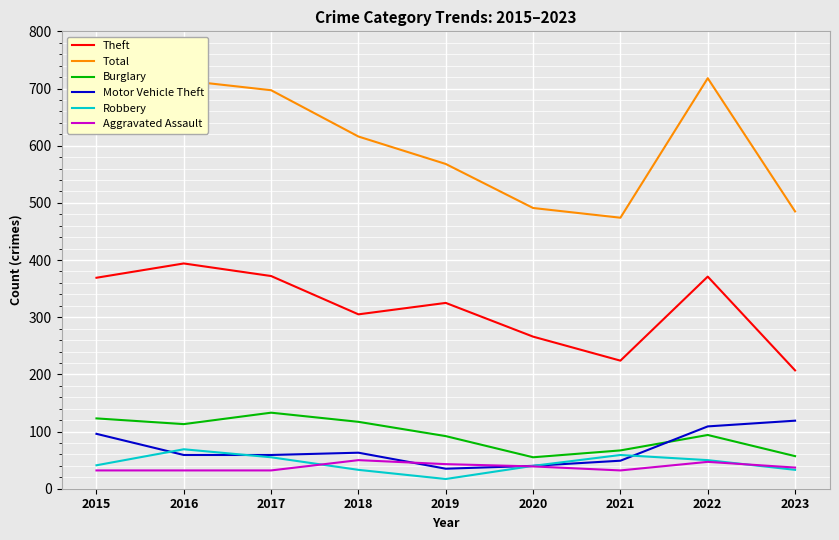

True or false: Total and Aggravated Assault cross at least once.

False